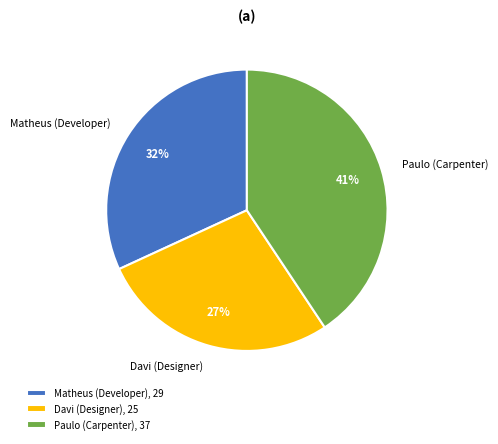

Approximately how many times larger is the value at Paulo (Carpenter) compared to Matheus (Developer)?

1.3